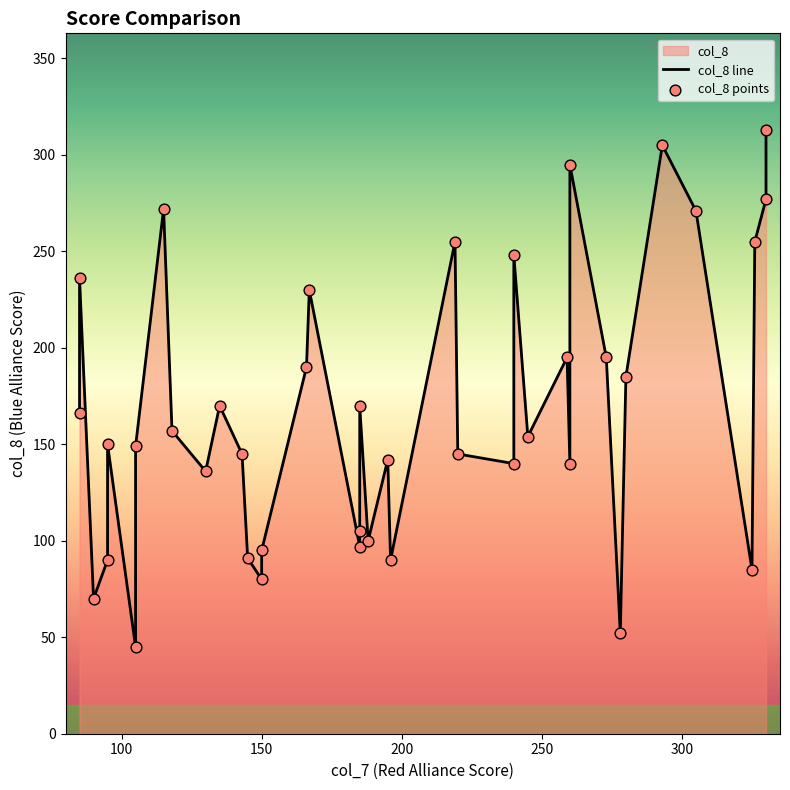

Which series contains the lowest Y value?

col_8 line